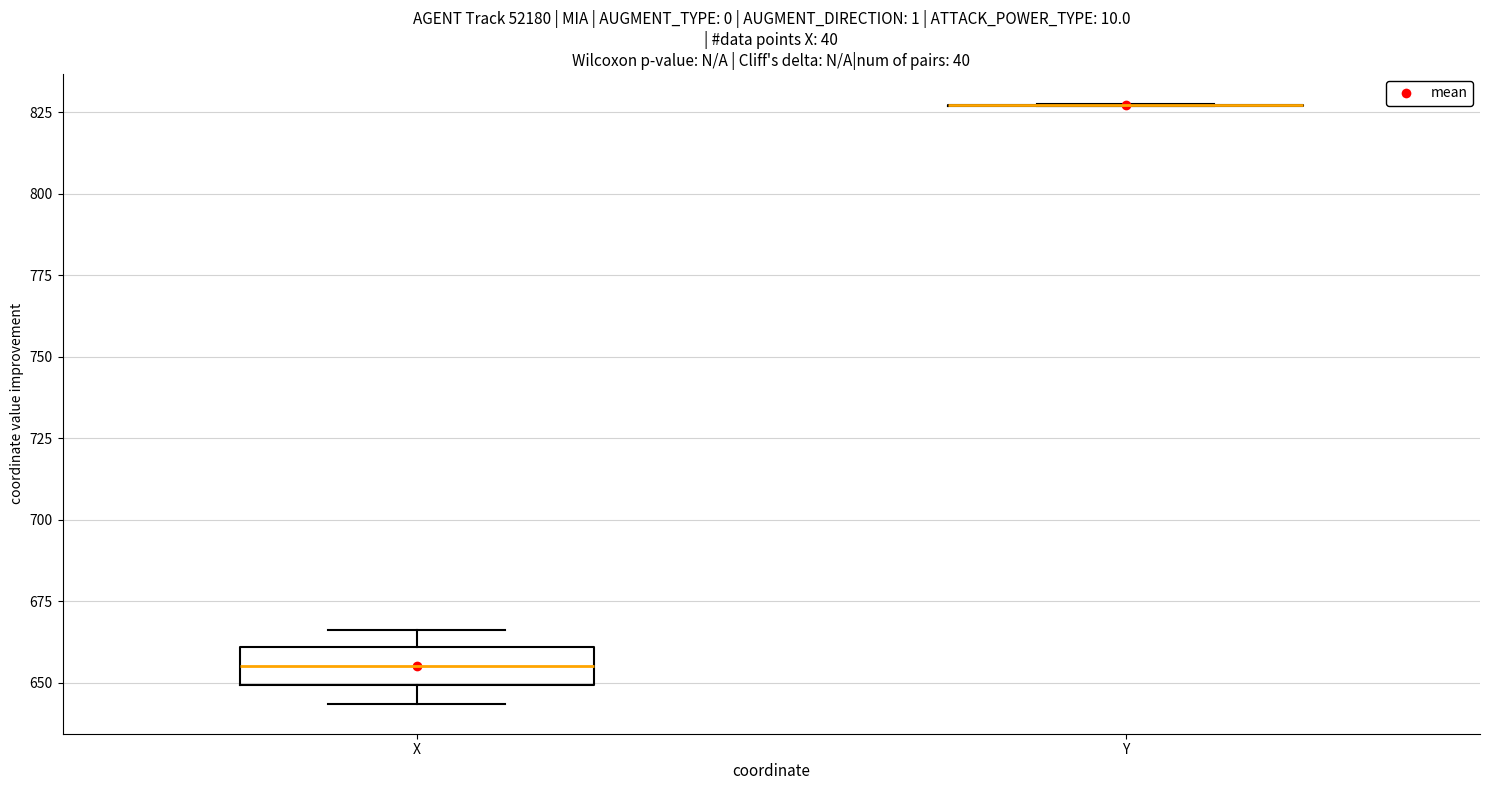

Reading left to right, read every box against the y-axis: the position of its median line, the range the box covers, and the ends of its whiskers. The values are not printed on the chart, so give them approximately, as read against the axis.

X: median 655, box 650 to 660, whiskers 645 to 665
Y: box collapsed to a line at 825, whiskers 825 to 830